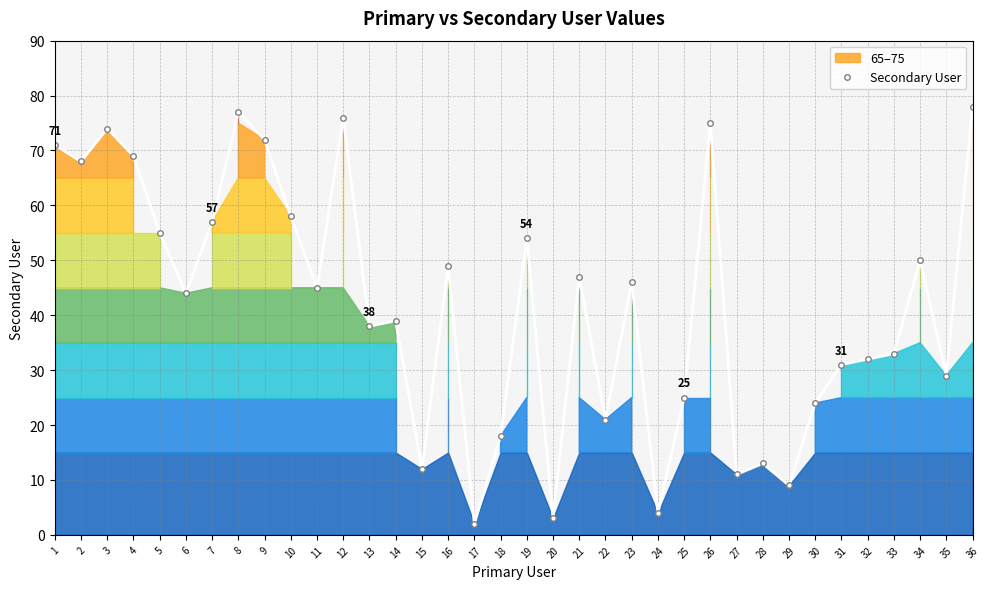

How many interior local peaks (higher than both neighbors) does the data have?

11